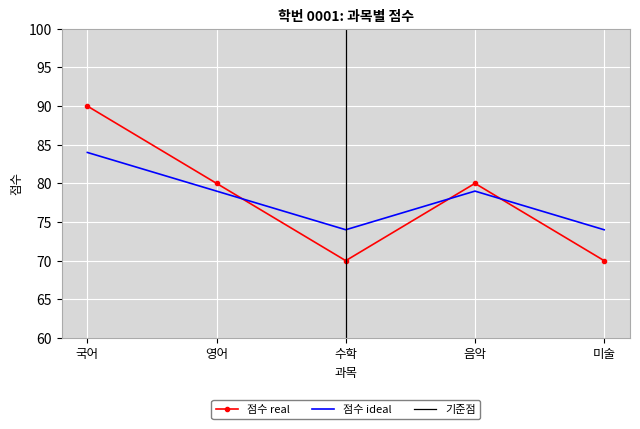

Reading left to right, extract all data points from this chart.

90	80	70	80	70